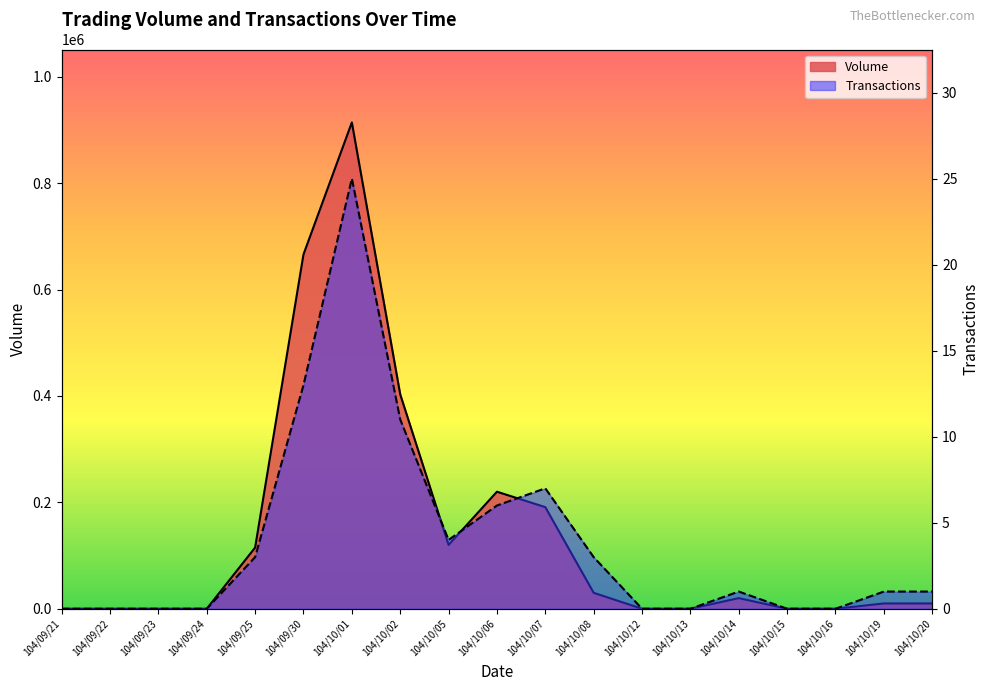

Which series changed the most between 104/09/21 and 104/10/19?

Volume